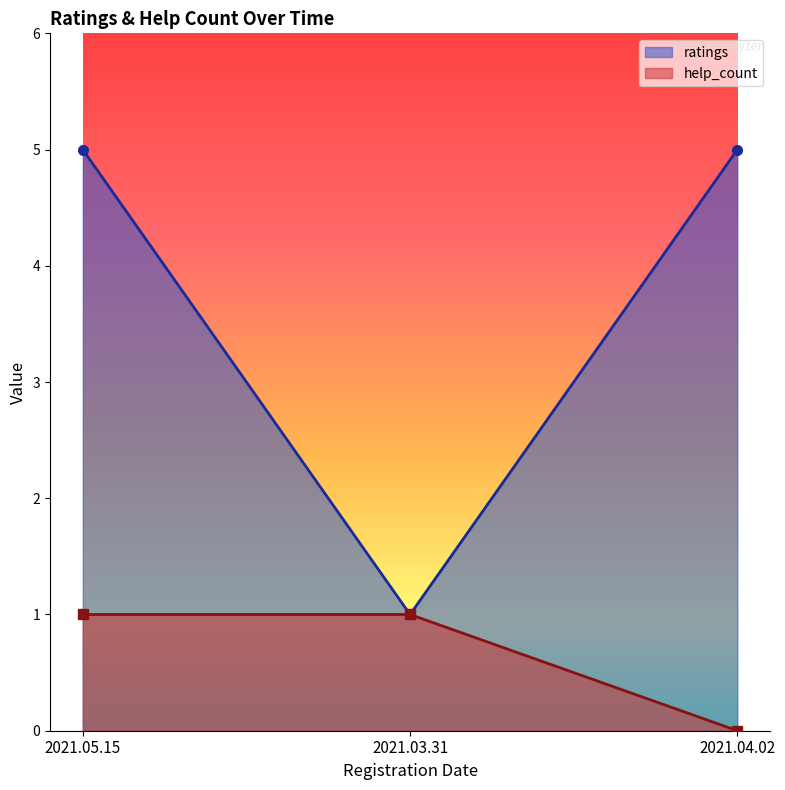

What is the average value?

4